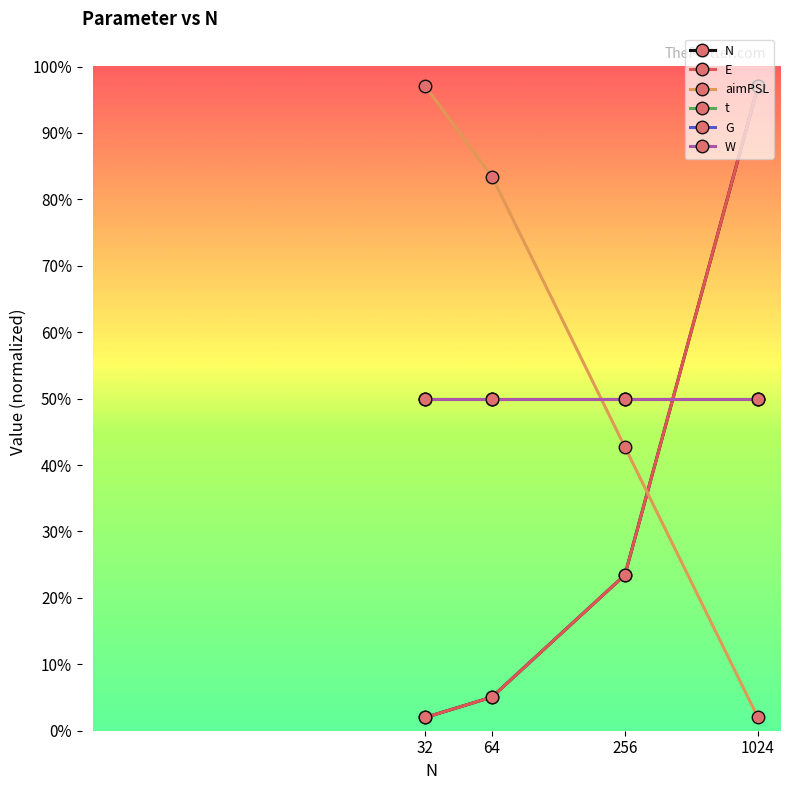

Where is N nearest to the value 49?

256